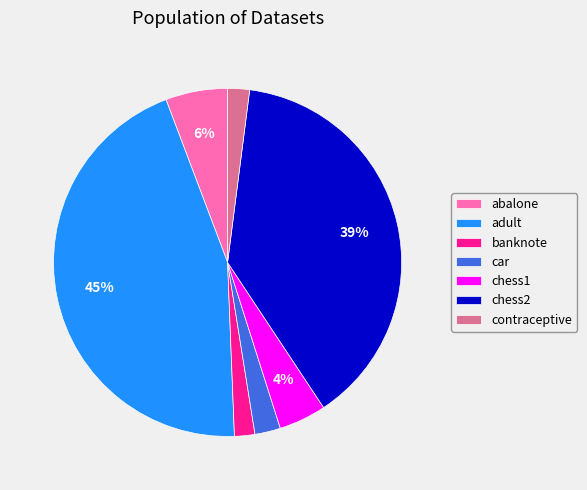

What percentage is the banknote slice, to the nearest percent?

2%